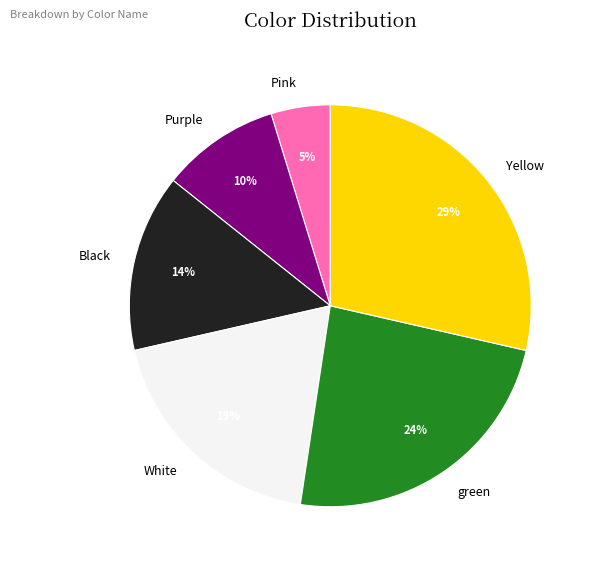

Rank the categories by value from lowest to highest.

Pink, Purple, Black, White, green, Yellow